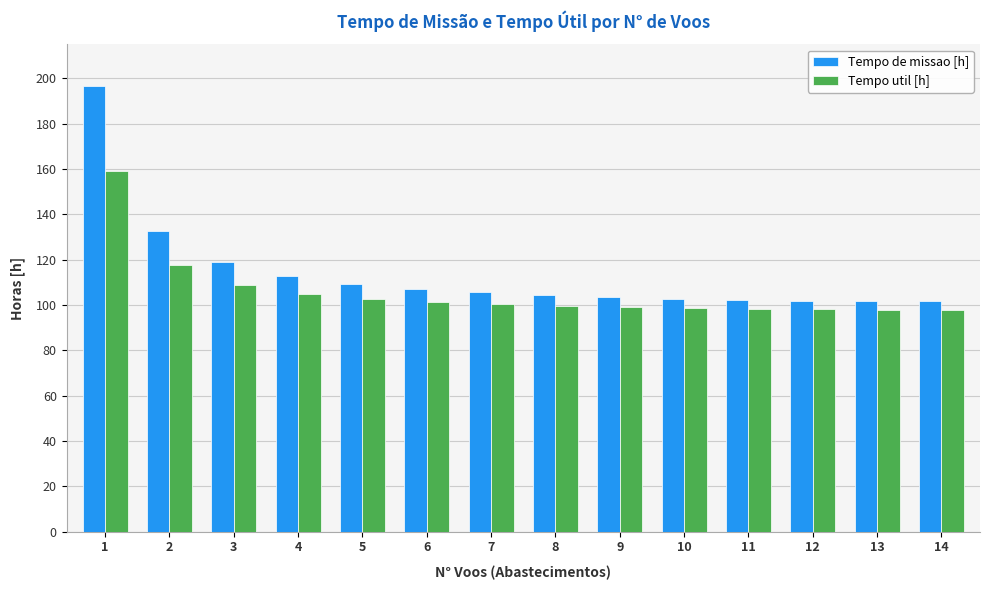

The value of Tempo util [h] at 11 is 98.3. True or false?

True